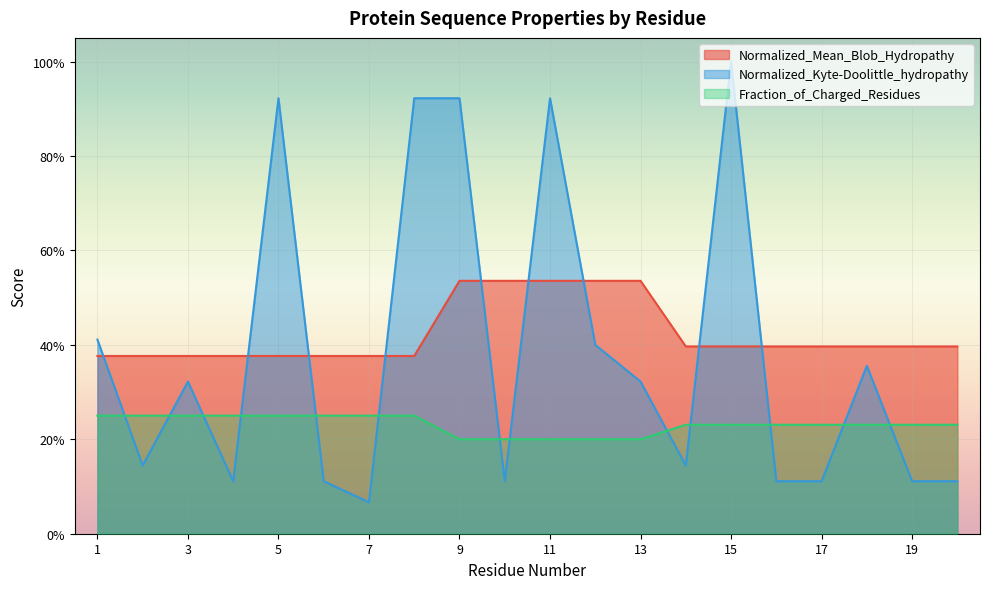

At 2, list the series in order from smallest to largest.

Normalized_Kyte-Doolittle_hydropathy, Fraction_of_Charged_Residues, Normalized_Mean_Blob_Hydropathy